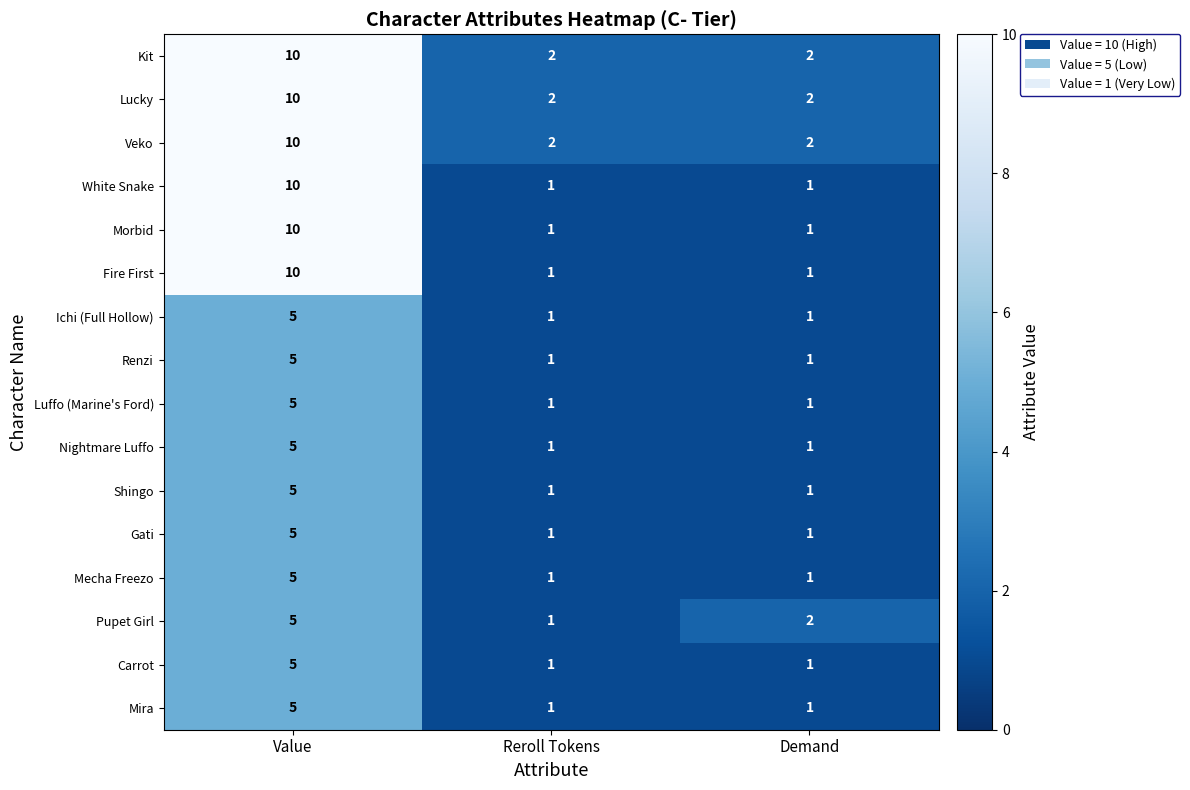

True or false: Veko has a value of 1 at Demand.

False